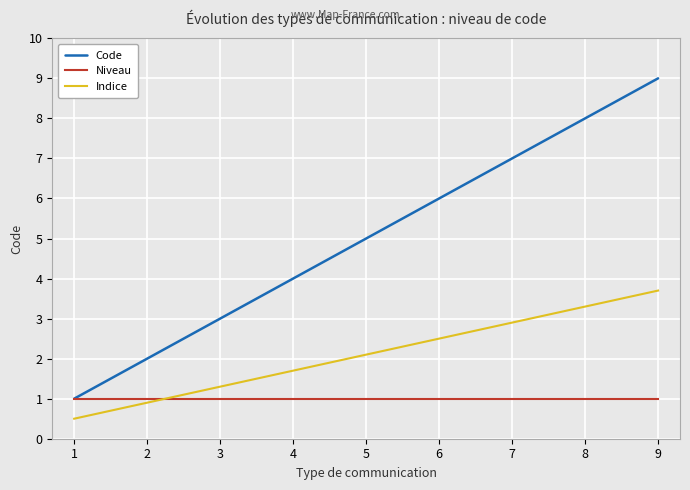

At which category is the sum across all series the highest?

9